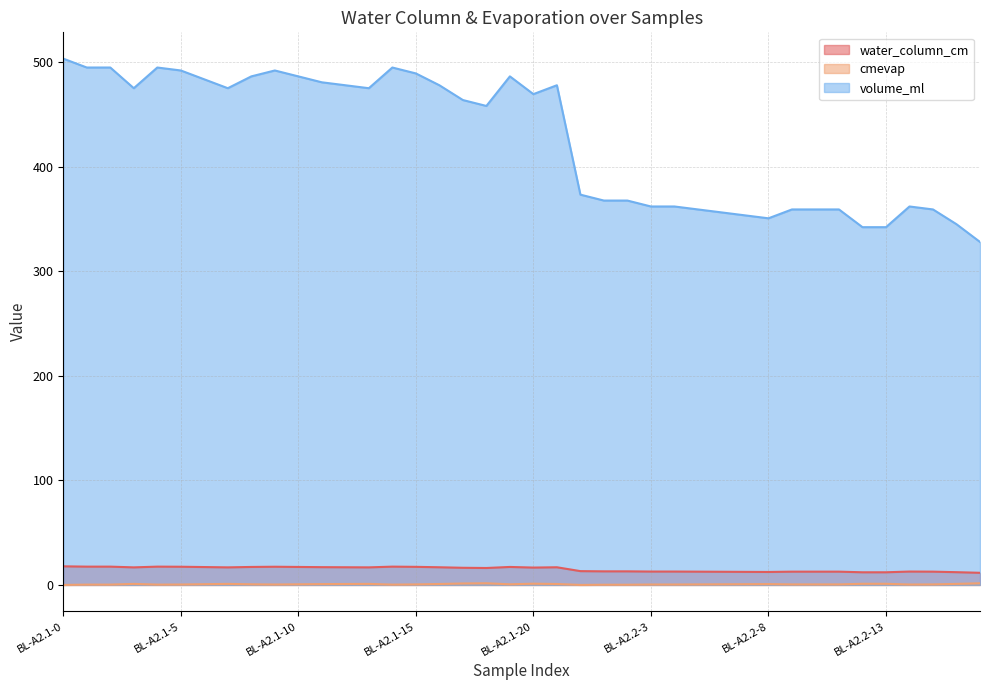

True or false: cmevap and volume_ml cross at least once.

False